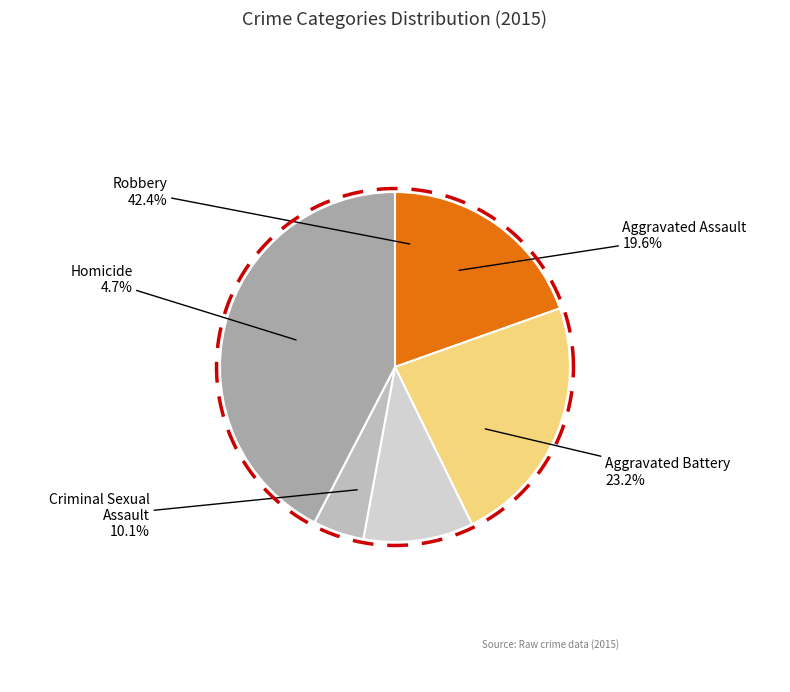

What percentage is the Robbery slice, to the nearest percent?

42%